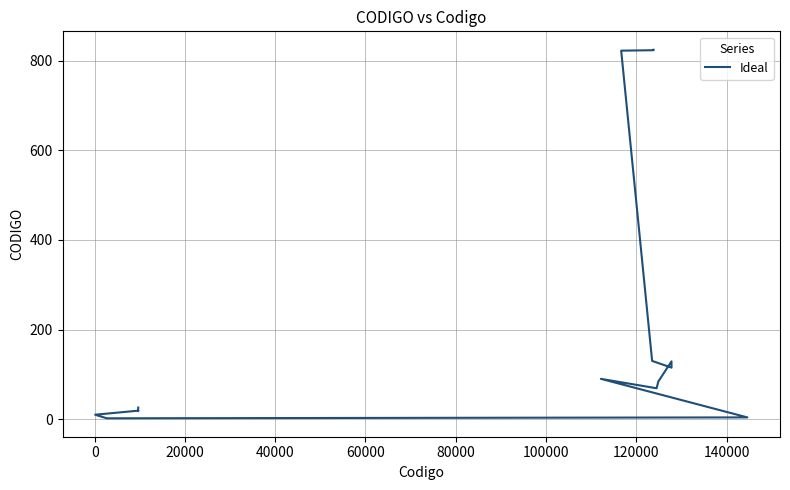

What is the smallest value displayed?

2